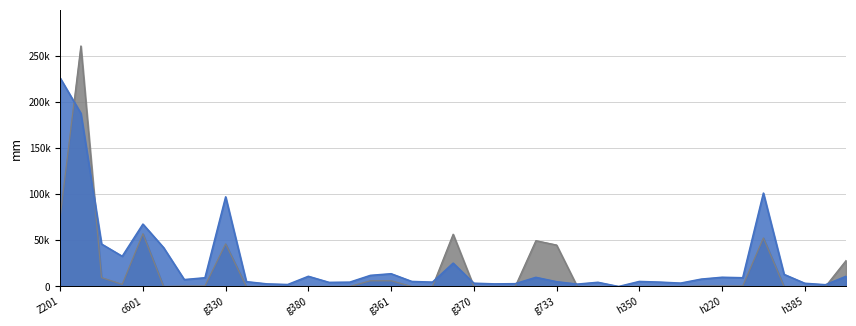

Reading left to right, extract all data points from this chart.

UG-ISBL-LAYING-6-23.999: 225656.1	187460.1	45969.1	32737.4	67547.8	42109.7	7496.8	9486.4	97048.2	5256.9	2840.5	2157.6	11057.7	4481.2	4702.4	12067.1	13834.8	5478.5	4758.8	25289.8	3575.1	2851.0	3059.6	9915.1	5207.4	2594.5	4570.3	0.0	5482.1	4760.4	3699.7	8025.2	10012.0	9501.4	101119.2	13107.3	3508.6	1944.6	11111.3
UG-ISBL-LAYING-24-999: 75162.3	260356.0	9588.6	2271.4	57056.6	0.0	481.0	506.5	46107.4	0.0	0.0	0.0	0.0	0.0	0.0	6207.9	6207.9	0.0	0.0	56579.5	0.0	0.0	0.0	49612.2	44900.2	0.0	0.0	0.0	0.0	0.0	0.0	481.0	506.5	506.5	52519.9	0.0	0.0	0.0	28202.5